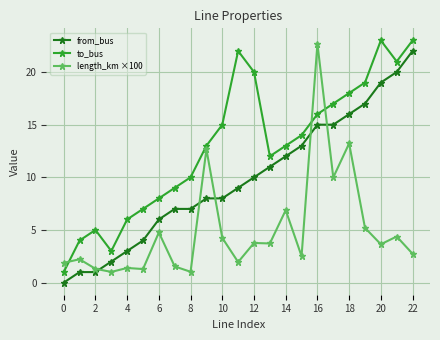

What is the sum of all length_km ×100 values?

114.0